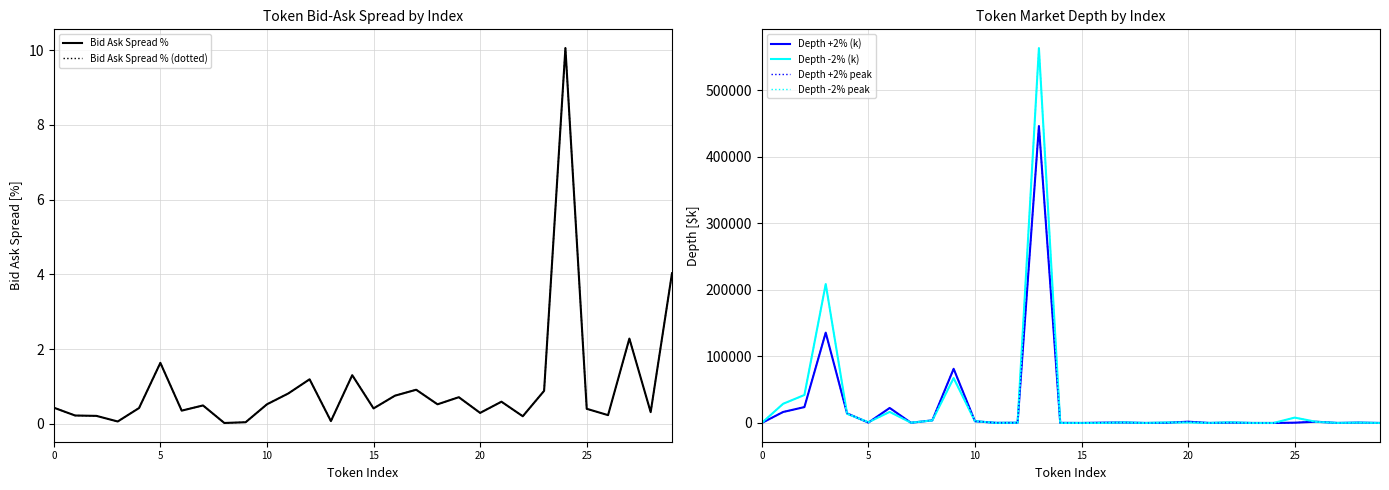

What is the maximum value shown in the chart?

563141.5